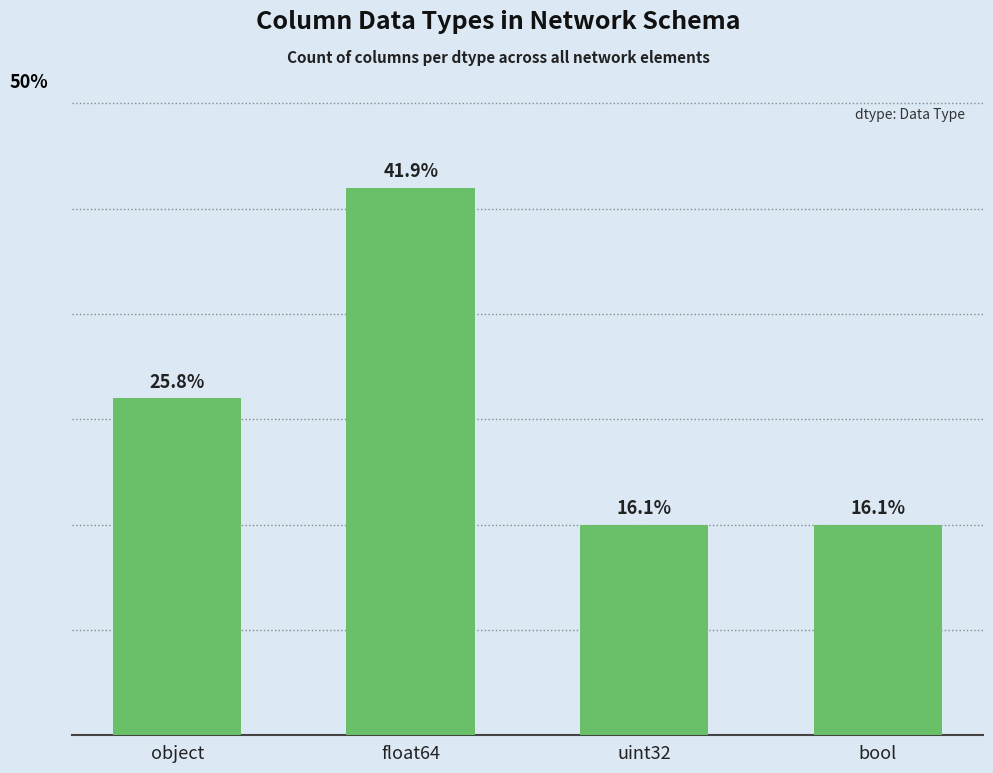

Are the bars horizontal?

No